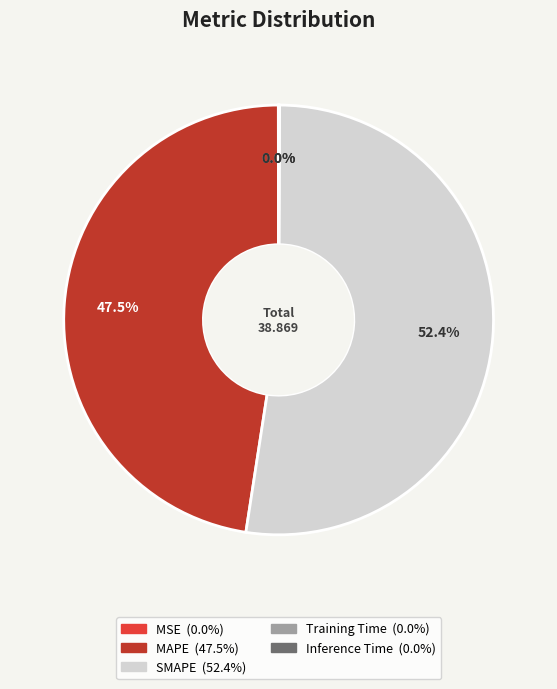

Which slice represents more than half of the pie?

SMAPE